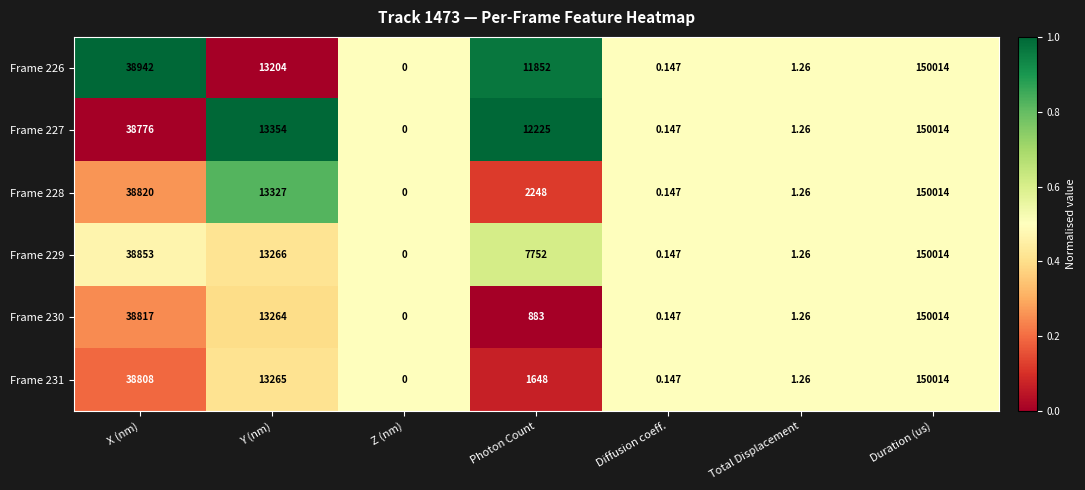

Where does the Frame 227 series first go above 12225?

X (nm)